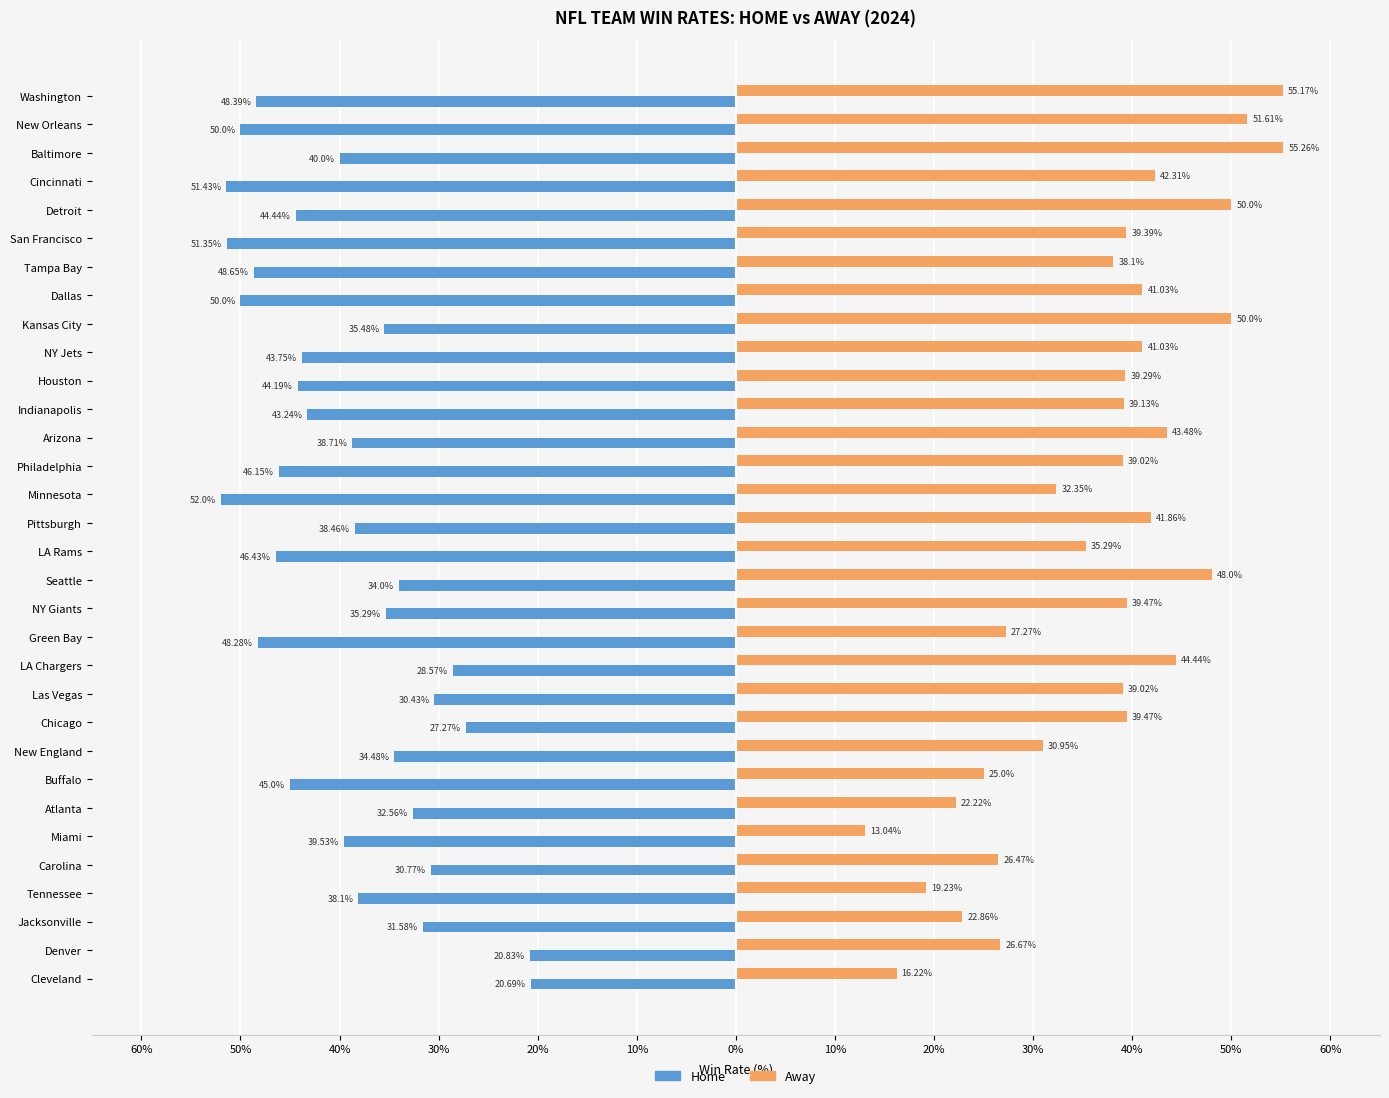

What are all the series names shown in the legend?

Home, Away